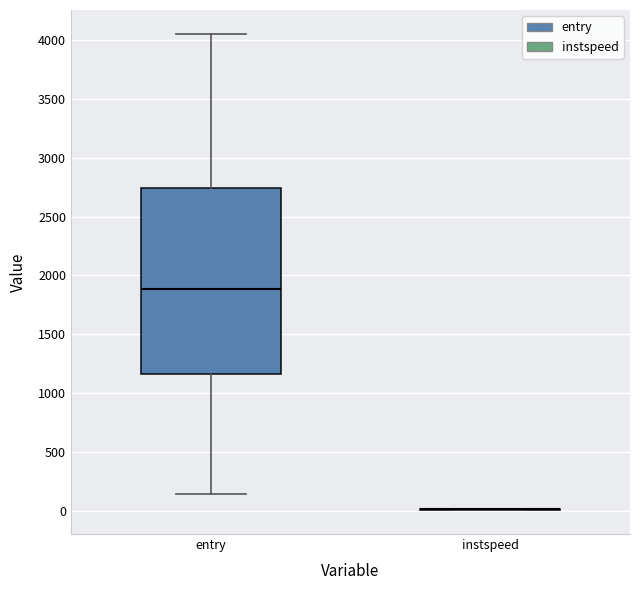

Reading left to right, read every box against the y-axis: the position of its median line, the range the box covers, and the ends of its whiskers. The values are not printed on the chart, so give them approximately, as read against the axis.

entry: median 1900, box 1150 to 2750, whiskers 150 to 4050
instspeed: box collapsed to a line at 0, whiskers 0 to 0